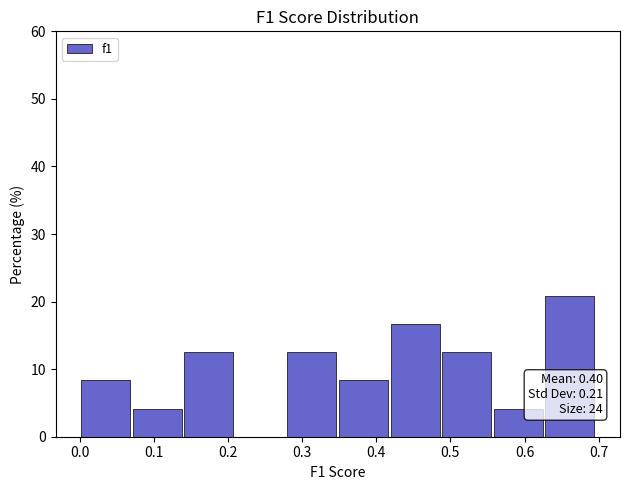

Over which range of the x-axis is the bar tallest?

0.63 to 0.70